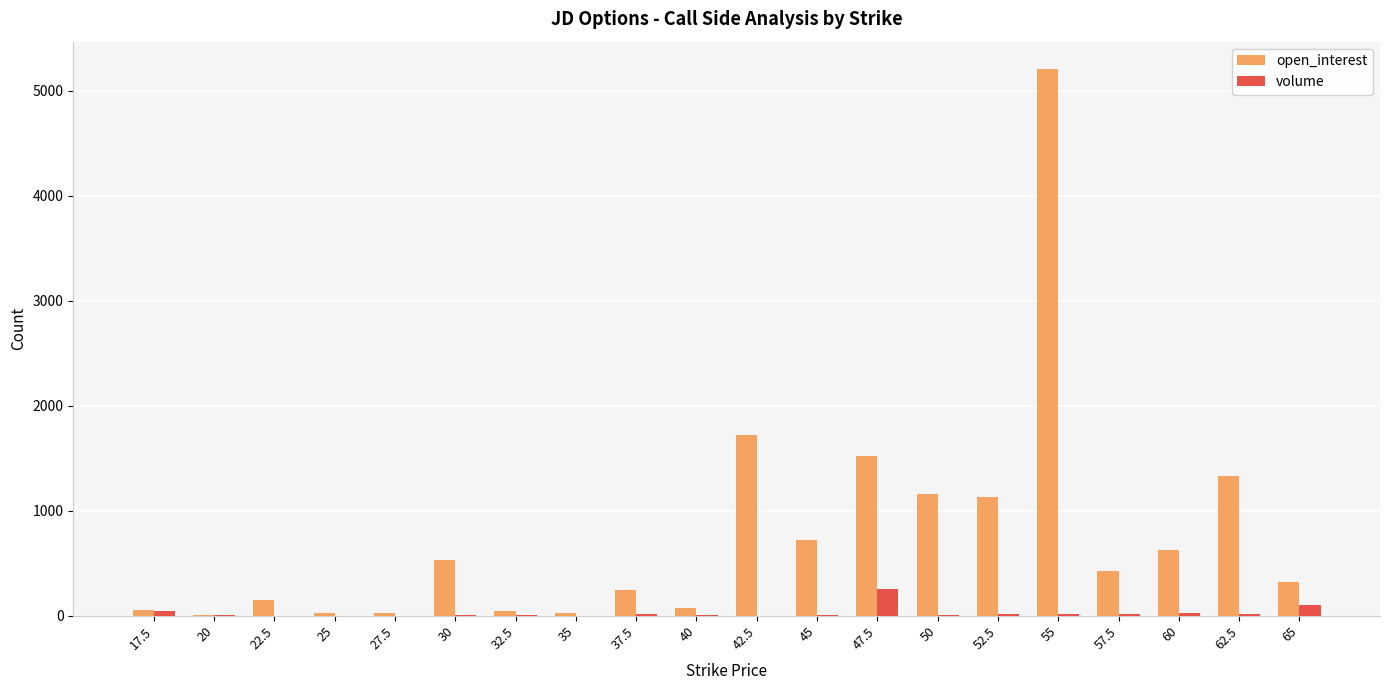

Which series has the largest range (max minus min)?

open_interest